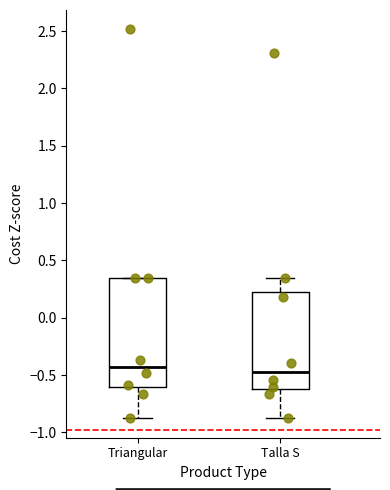

Where does the lower whisker of the box for Triangular end on the y-axis? The values are not printed on the chart, so give them approximately, as read against the axis.

-0.85